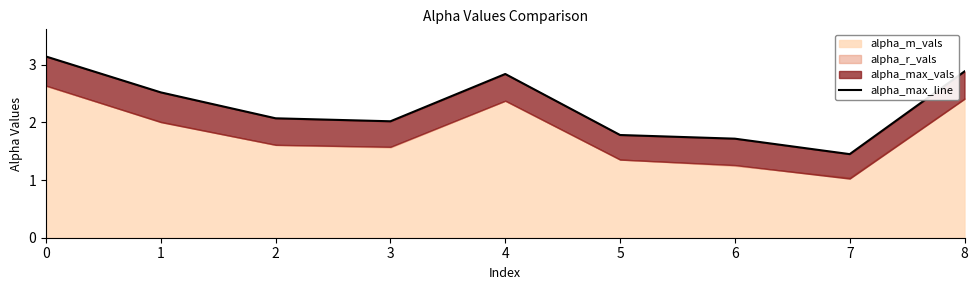

Rank the categories by value from highest to lowest.

0, 8, 4, 1, 2, 3, 5, 6, 7